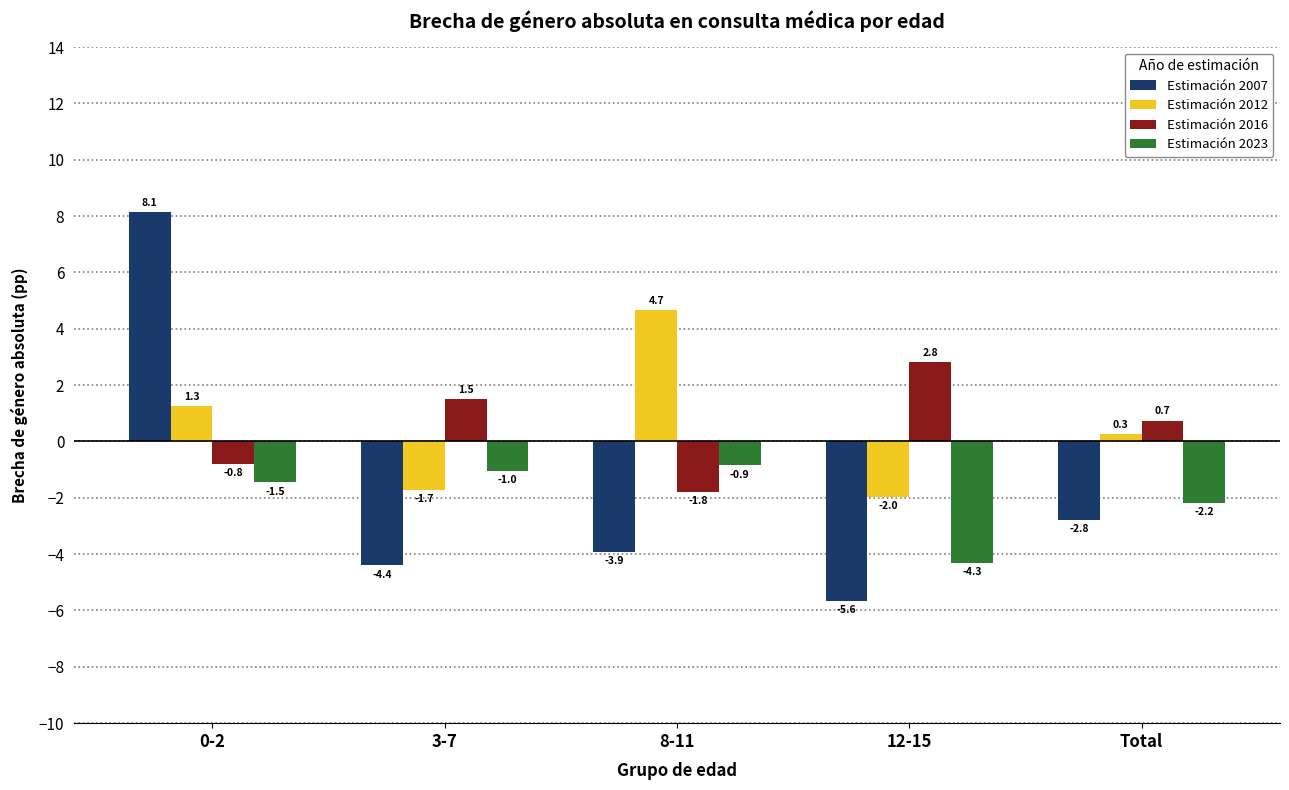

What is the label of the 4th bar from the right?

3-7